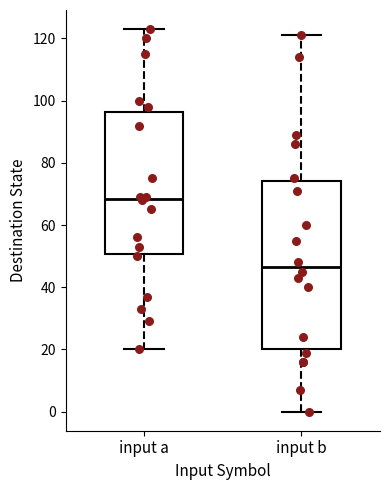

Where is the lower edge of the box for input b on the y-axis? The values are not printed on the chart, so give them approximately, as read against the axis.

20